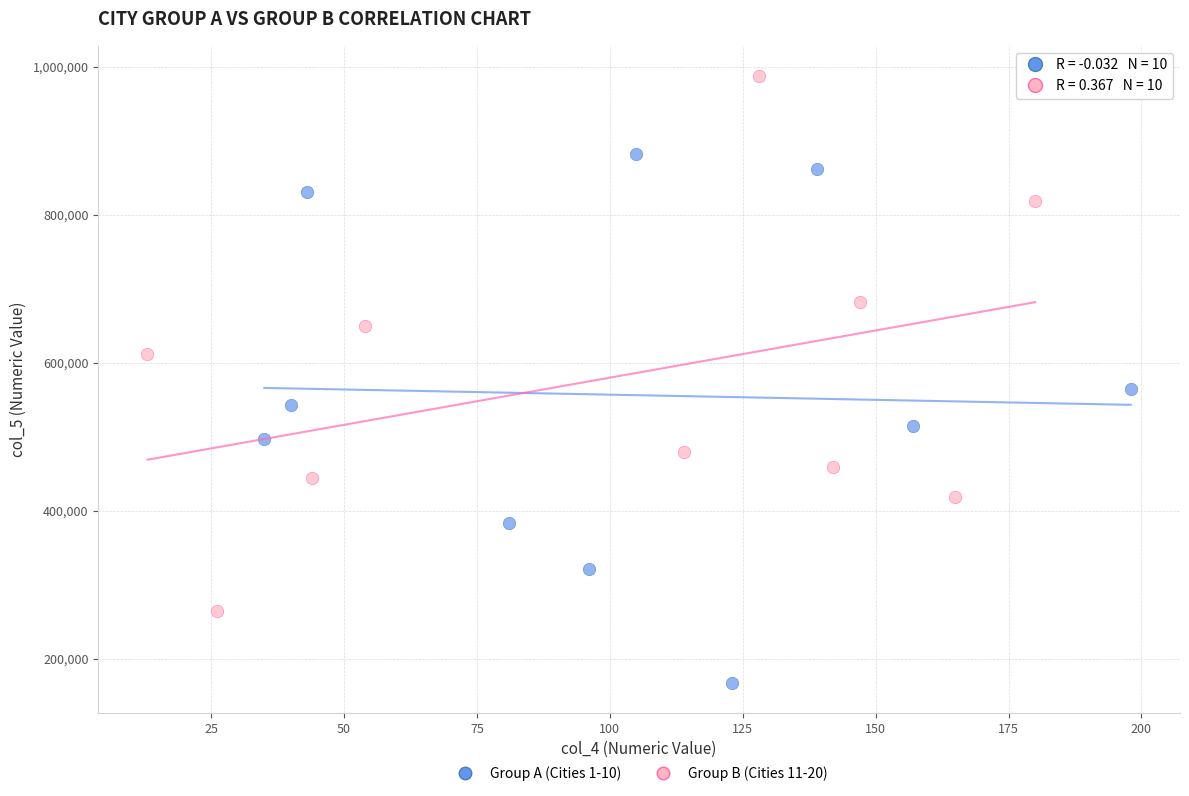

Which series reaches the minimum Y coordinate?

Group A (Cities 1-10)